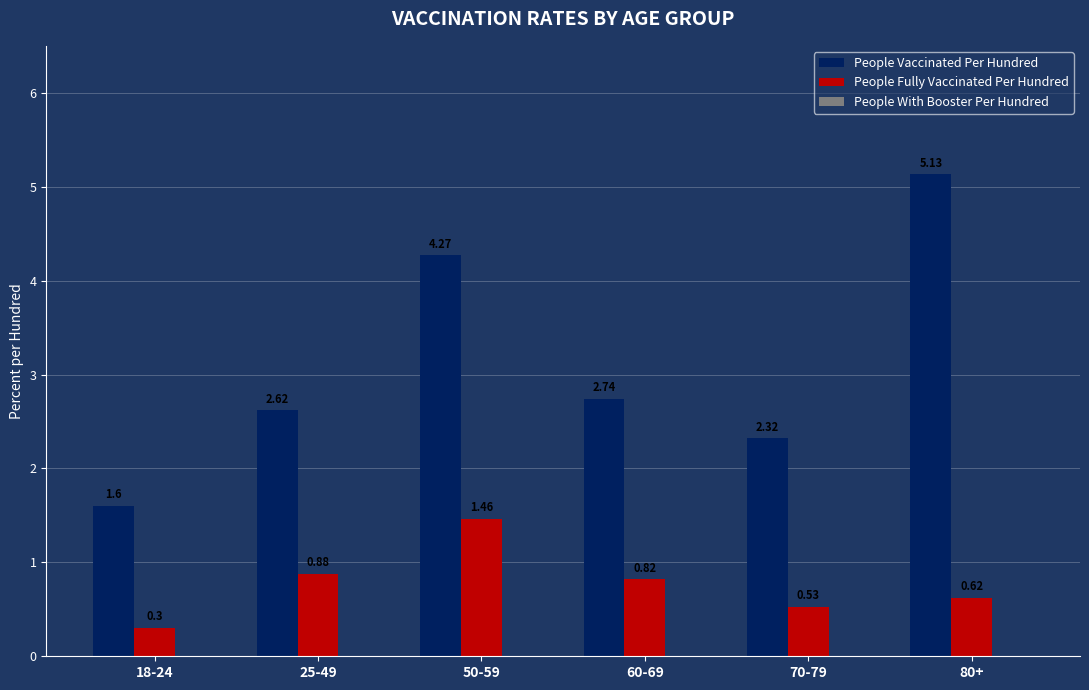

What is the sum of the People Vaccinated Per Hundred values at 80+ and 18-24?

6.7